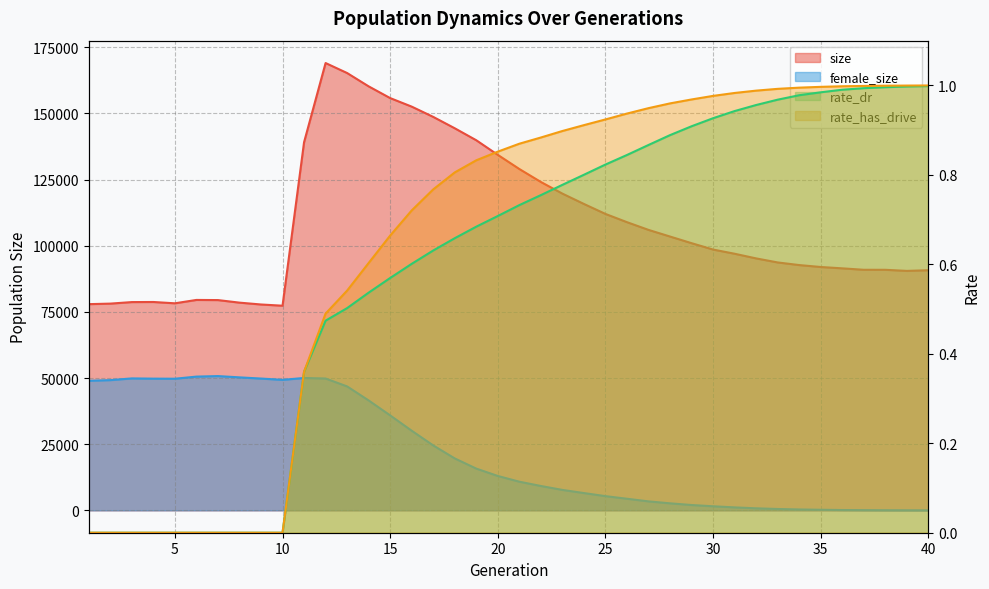

True or false: size and female_size cross at least once.

False